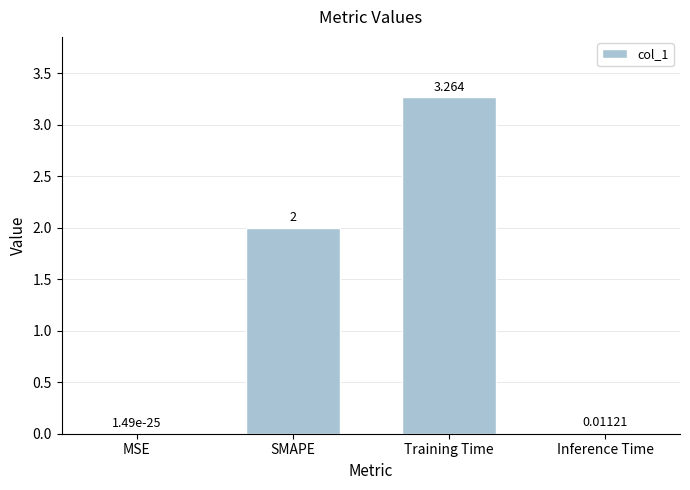

What is the sum of the values at SMAPE and MSE?

2.0